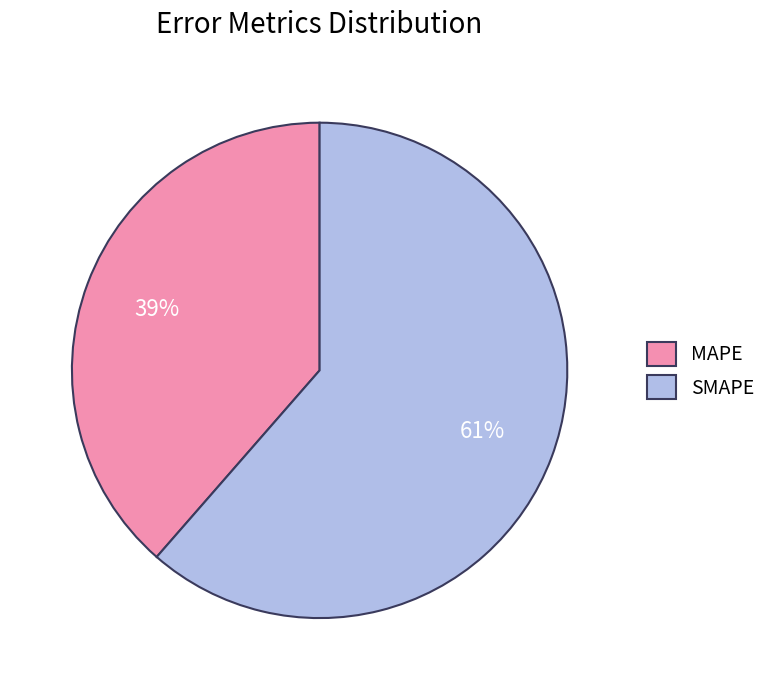

Do MAPE and SMAPE together represent more than half of the pie?

Yes